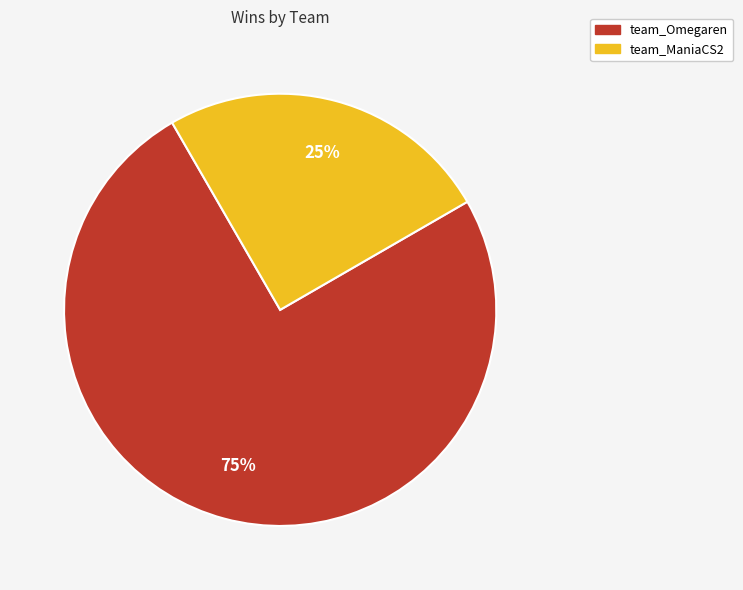

Does any single category account for the majority?

Yes